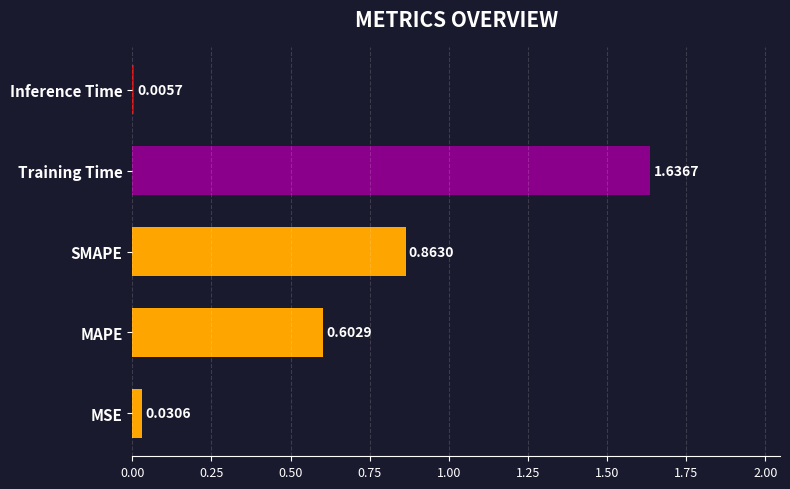

What is the sum of all values?

3.1